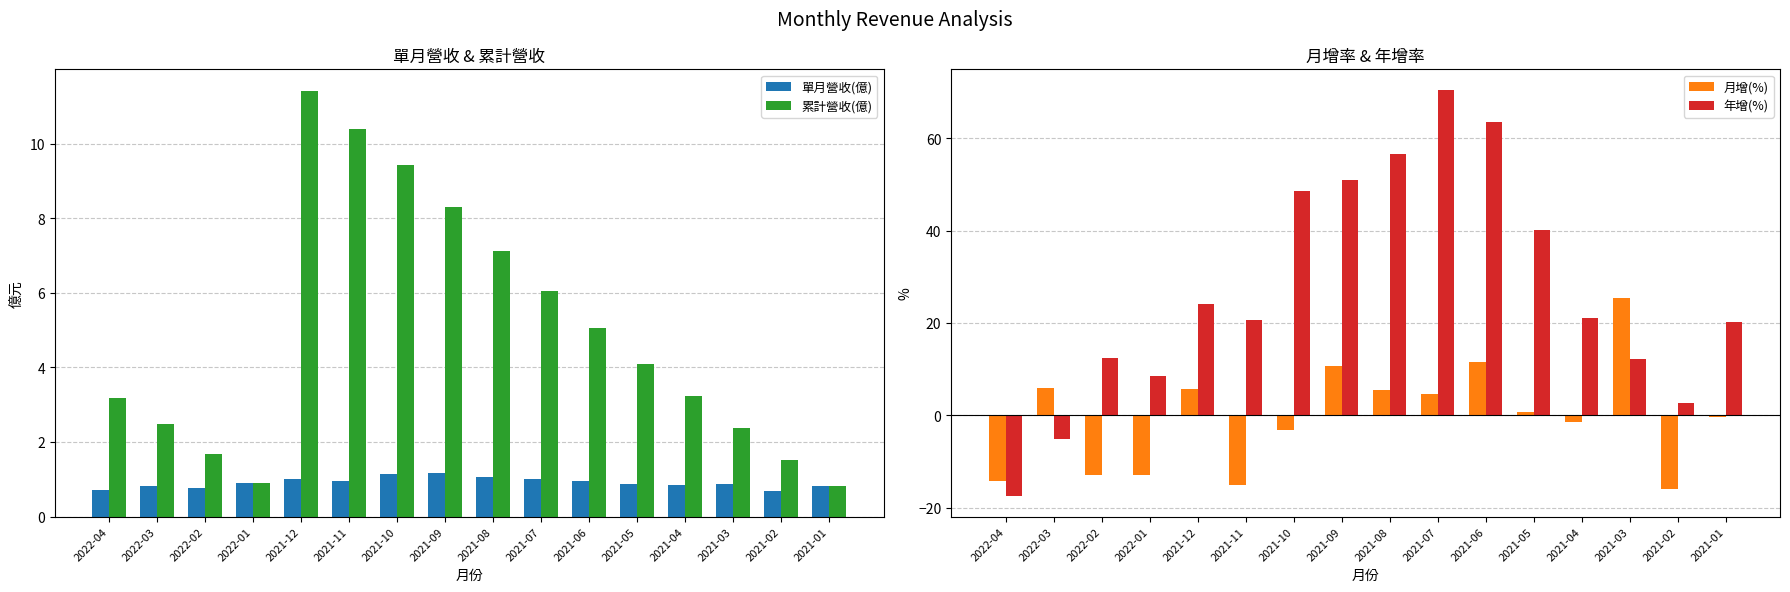

Reading right to left, list all the values displayed in this chart.

單月營收(億): 2021-01=0.8	2021-02=0.7	2021-03=0.9	2021-04=0.9	2021-05=0.9	2021-06=1.0	2021-07=1.0	2021-08=1.1	2021-09=1.2	2021-10=1.1	2021-11=1.0	2021-12=1.0	2022-01=0.9	2022-02=0.8	2022-03=0.8	2022-04=0.7
累計營收(億): 2021-01=0.8	2021-02=1.5	2021-03=2.4	2021-04=3.2	2021-05=4.1	2021-06=5.0	2021-07=6.1	2021-08=7.1	2021-09=8.3	2021-10=9.4	2021-11=10.4	2021-12=11.4	2022-01=0.9	2022-02=1.7	2022-03=2.5	2022-04=3.2
月增(%): 2021-01=-0.3	2021-02=-16.0	2021-03=25.5	2021-04=-1.4	2021-05=0.8	2021-06=11.6	2021-07=4.7	2021-08=5.5	2021-09=10.7	2021-10=-3.1	2021-11=-15.1	2021-12=5.8	2022-01=-12.8	2022-02=-13.0	2022-03=5.9	2022-04=-14.2
年增(%): 2021-01=20.2	2021-02=2.6	2021-03=12.1	2021-04=21.1	2021-05=40.2	2021-06=63.5	2021-07=70.5	2021-08=56.6	2021-09=51.0	2021-10=48.6	2021-11=20.6	2021-12=24.1	2022-01=8.5	2022-02=12.4	2022-03=-5.2	2022-04=-17.5